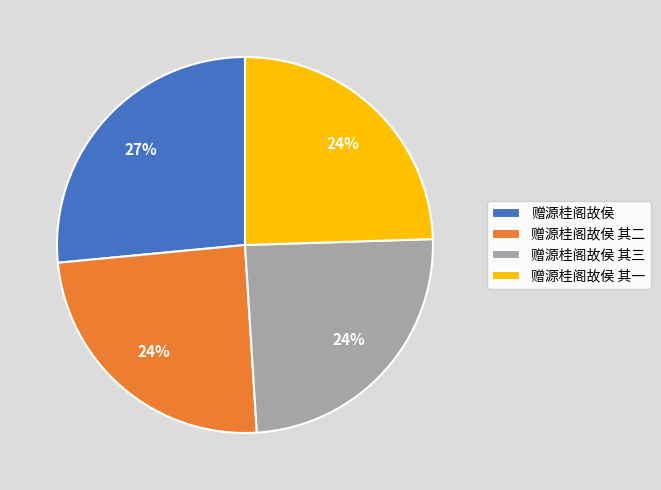

Is it true that 赠源桂阁故侯 is 19% of the pie?

False